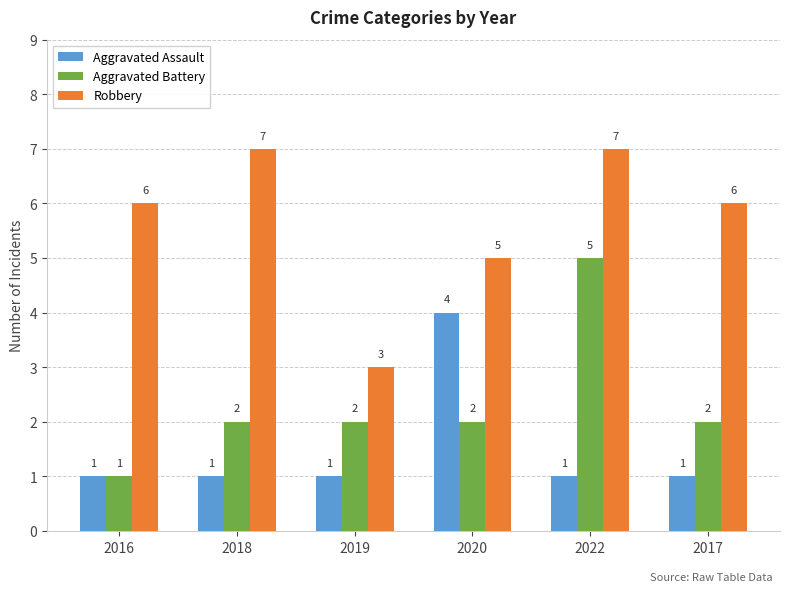

How many data points in Aggravated Assault are above 1?

1